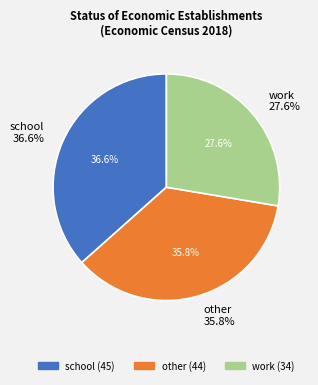

To the nearest percent, what is the difference between the largest and smallest slice percentages?

9%